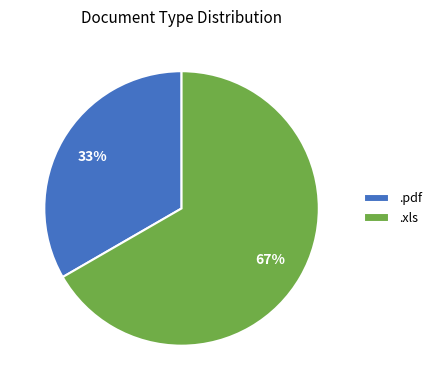

To the nearest percent, what is the combined percentage of .xls and .pdf?

100%